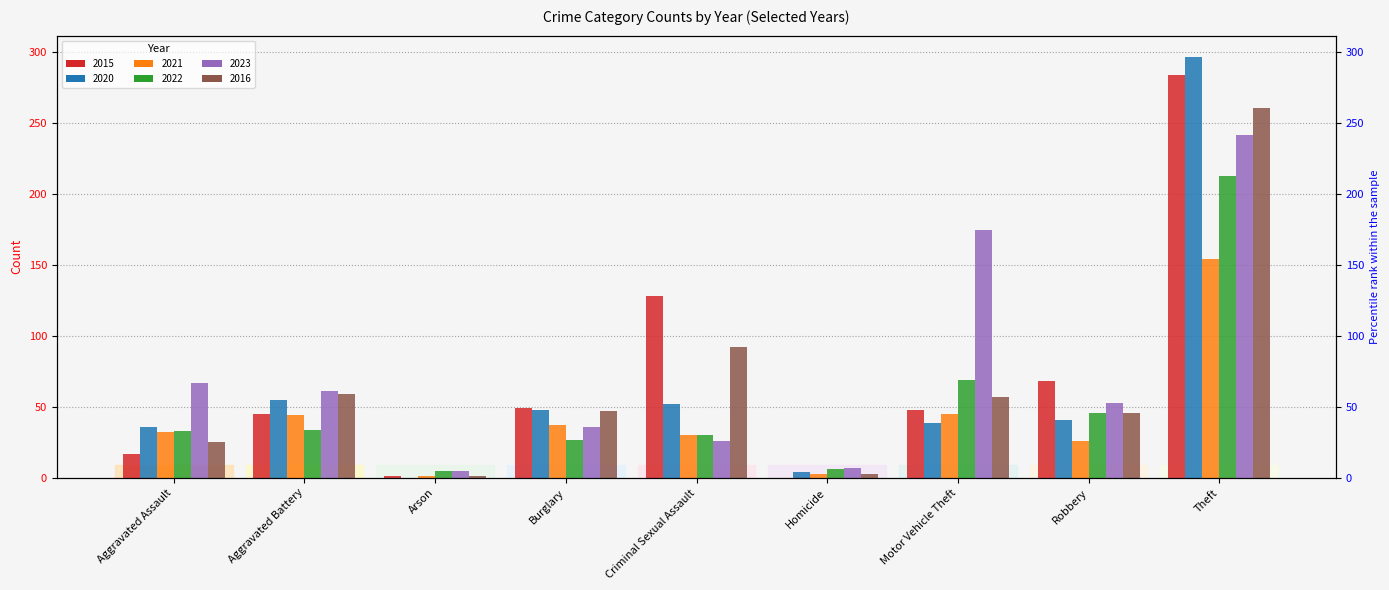

What is the approximate value of 2021 at Burglary?

37